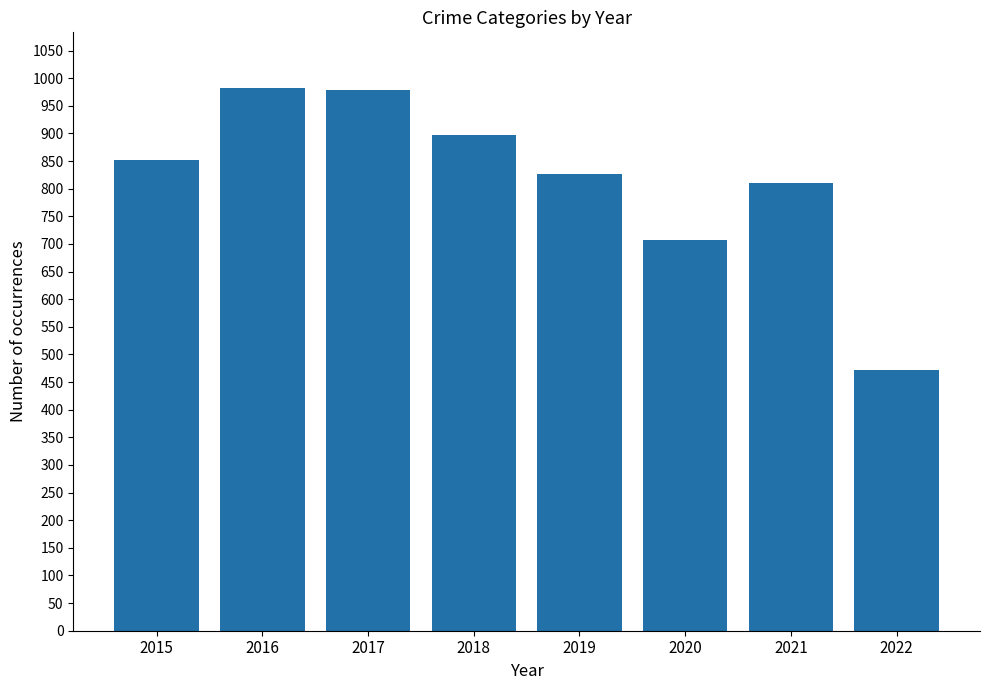

What is the difference between the second highest and minimum values?

506